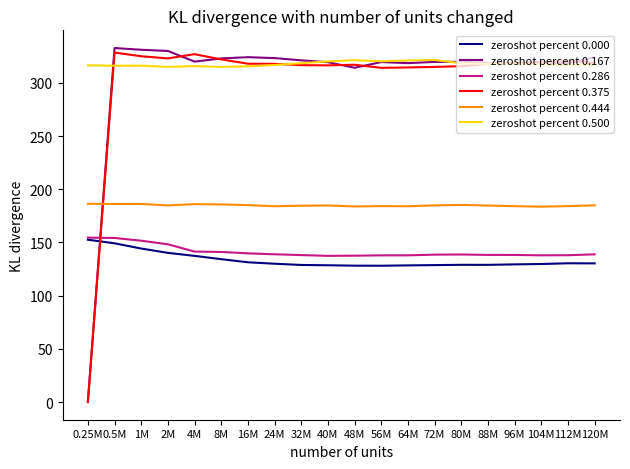

What is the difference between the highest and lowest values at 0.25M?

316.5